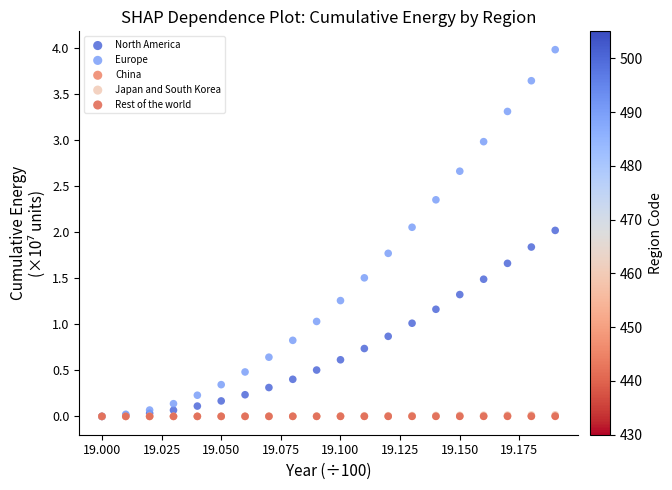

What are all the series names shown in the legend?

North America, Europe, China, Japan and South Korea, Rest of the world